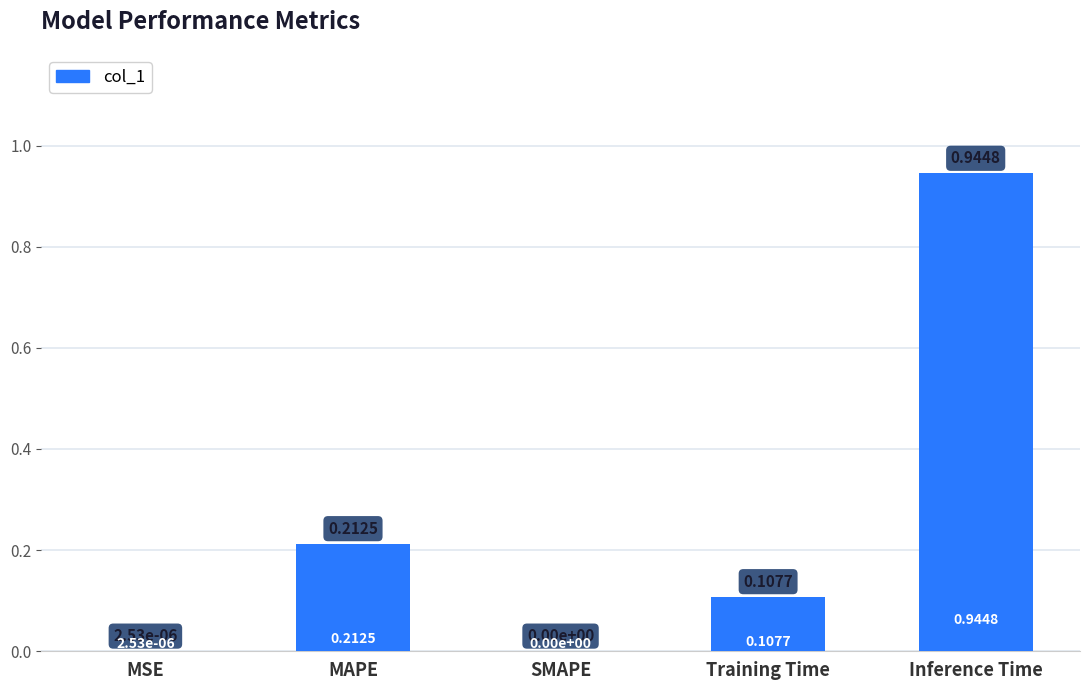

Which has a higher value, SMAPE or Inference Time?

Inference Time